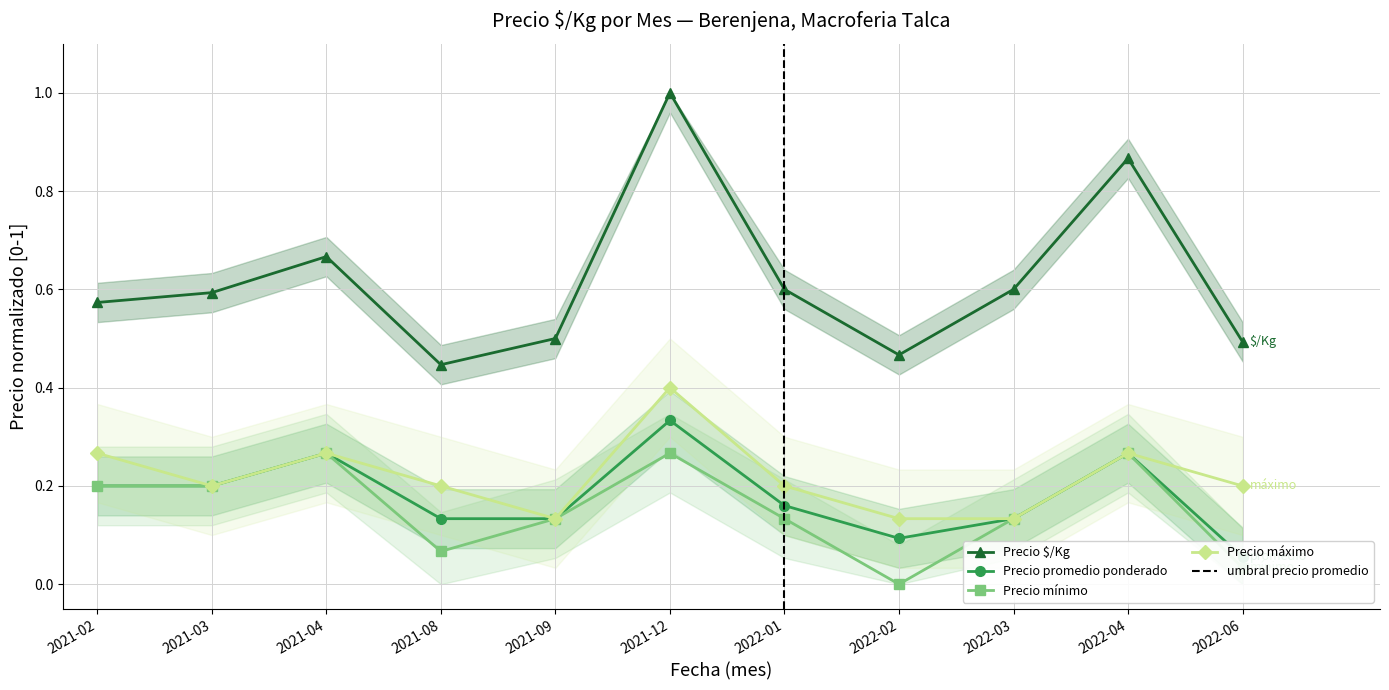

Count the number of data series in this chart.

4